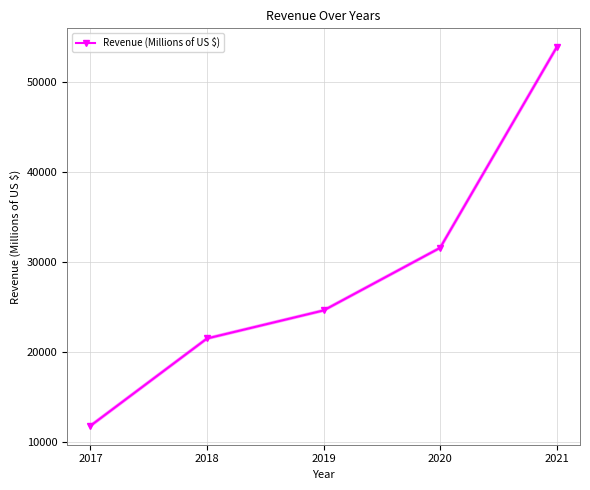

How many lines are shown in the chart?

1